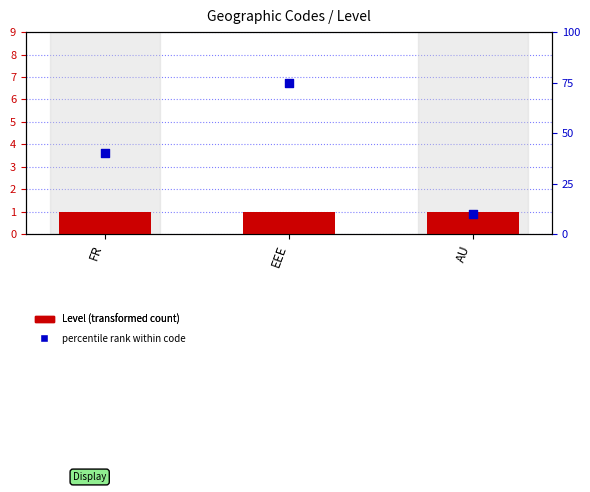

Which series has the largest Y range (max minus min)?

percentile rank within code